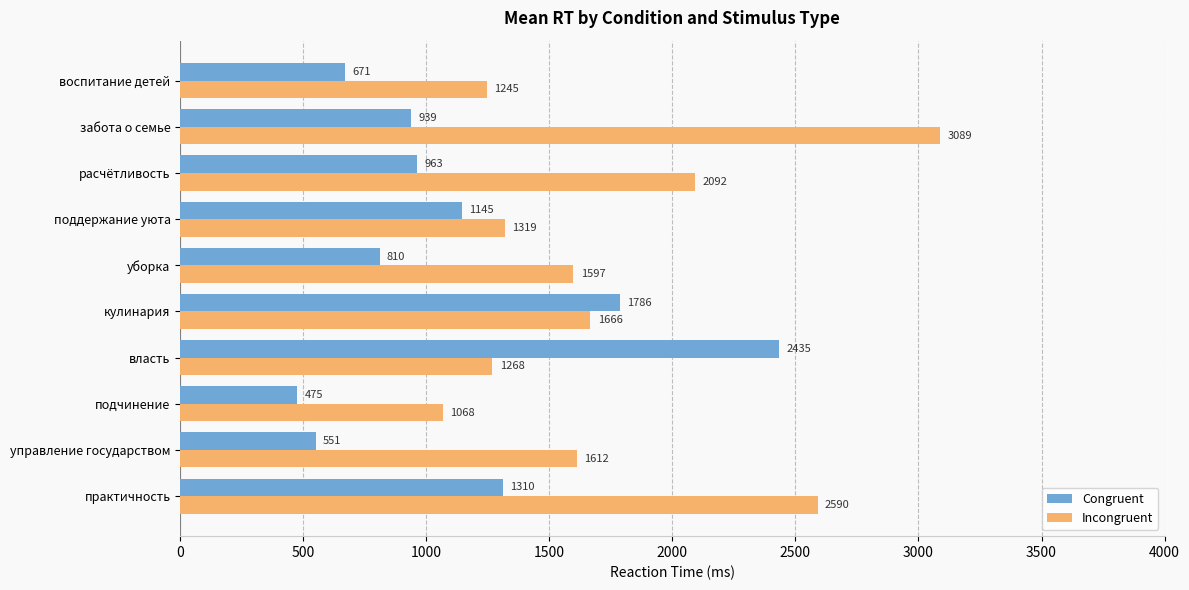

How many data points in Incongruent are less than 1612?

5